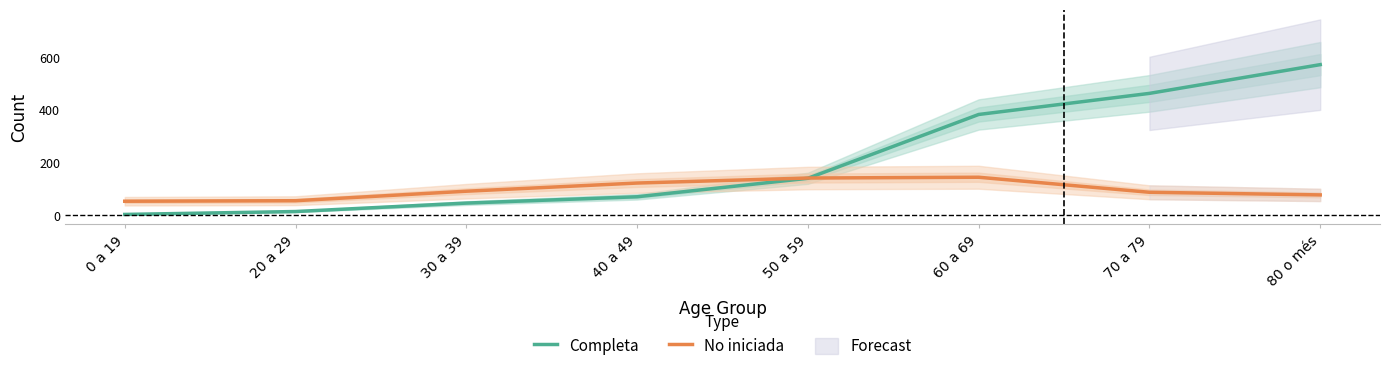

Rank the categories by Completa value from lowest to highest.

0 a 19, 20 a 29, 30 a 39, 40 a 49, 50 a 59, 60 a 69, 70 a 79, 80 o més